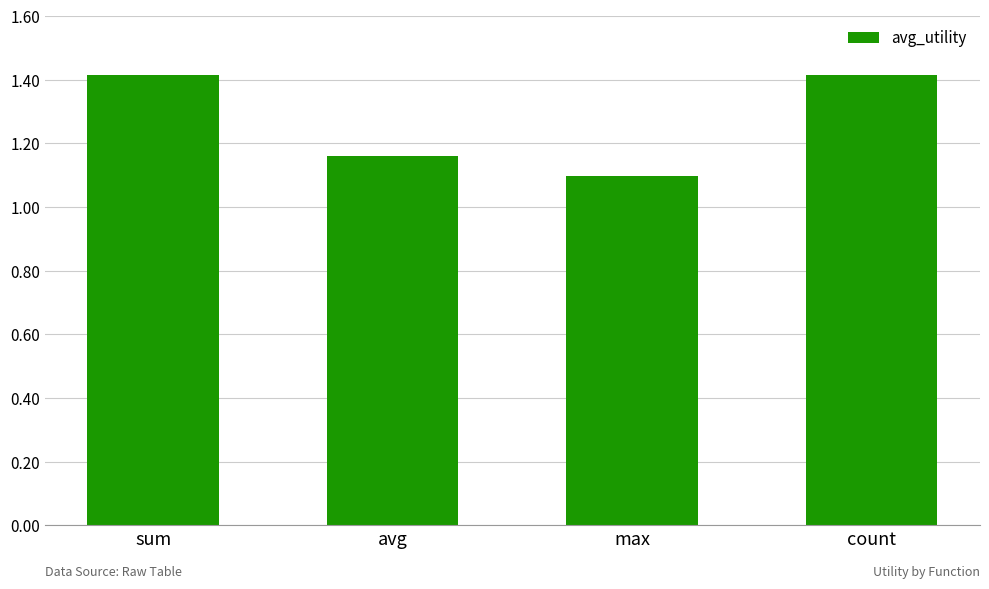

What is the value of the 1st bar from the left?

1.4